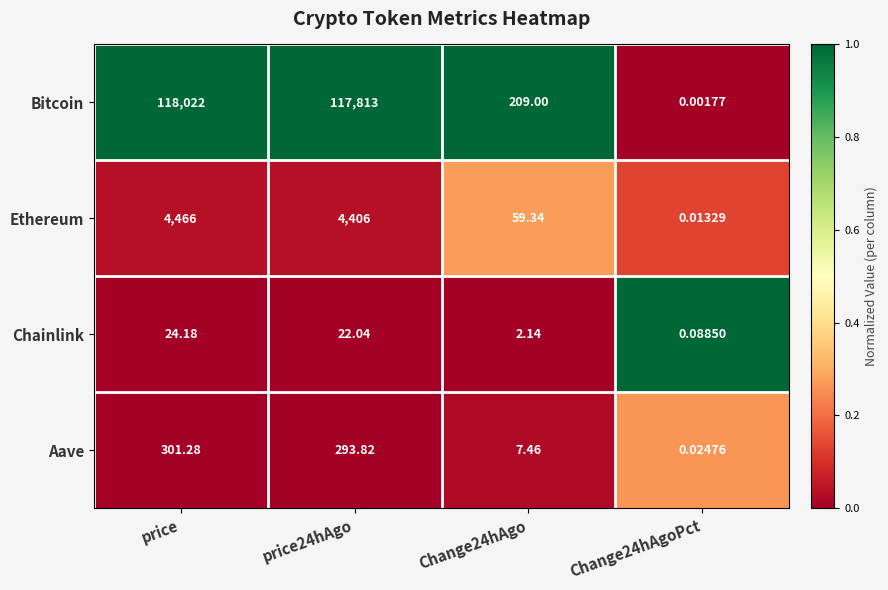

Between price24hAgo and Change24hAgo, which series saw the biggest shift?

Bitcoin